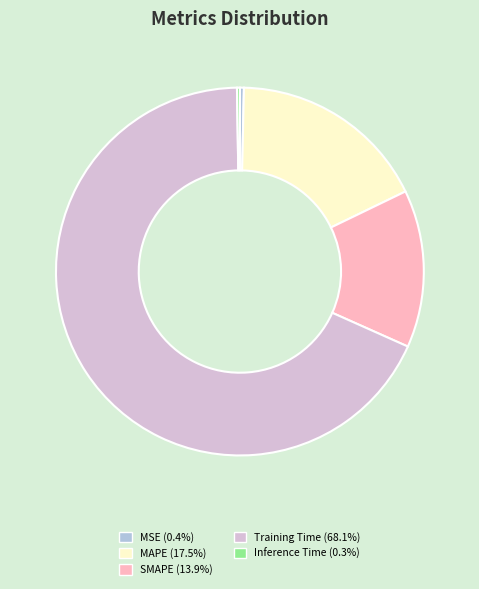

Does any single category account for the majority?

Yes